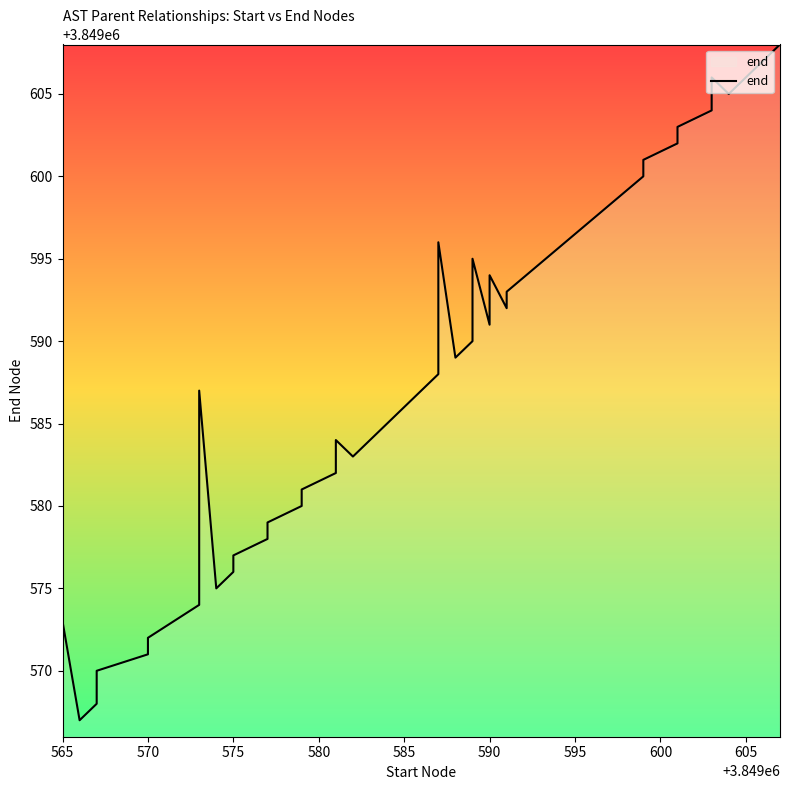

What is the smallest value displayed?

3849566